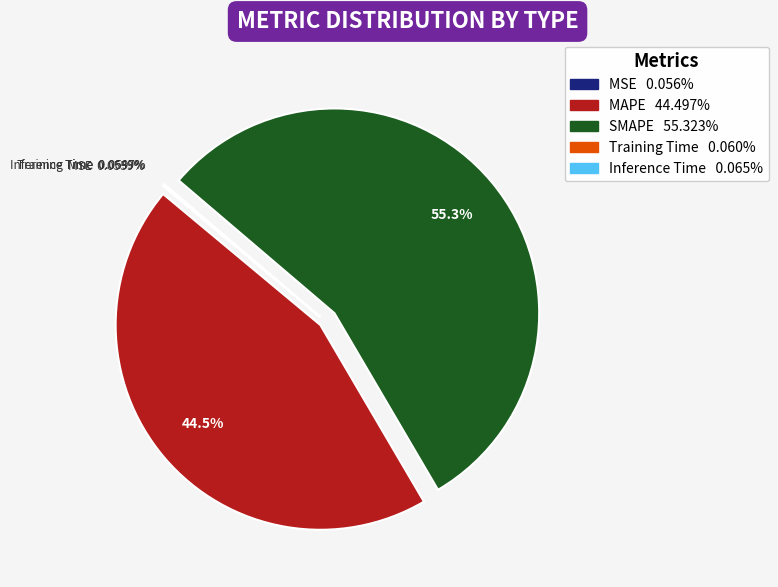

Which category accounts for the majority?

SMAPE